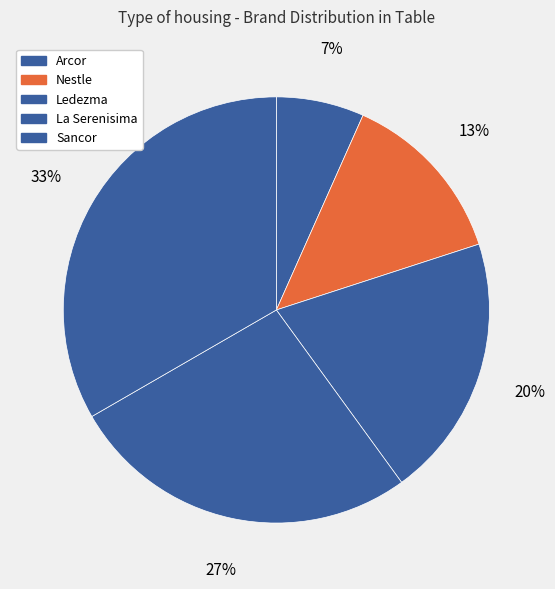

What is the smallest slice in the pie chart?

Arcor